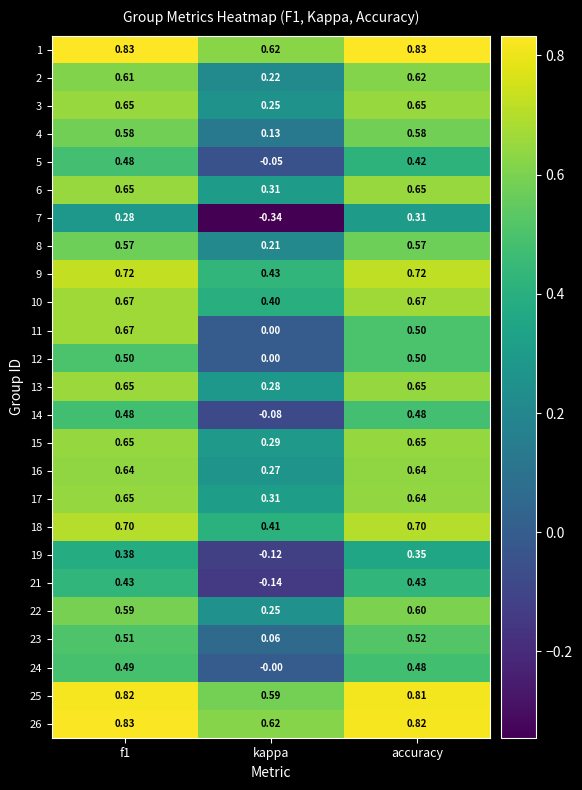

Is the value of 24 at f1 greater than the value of 17 at f1?

No